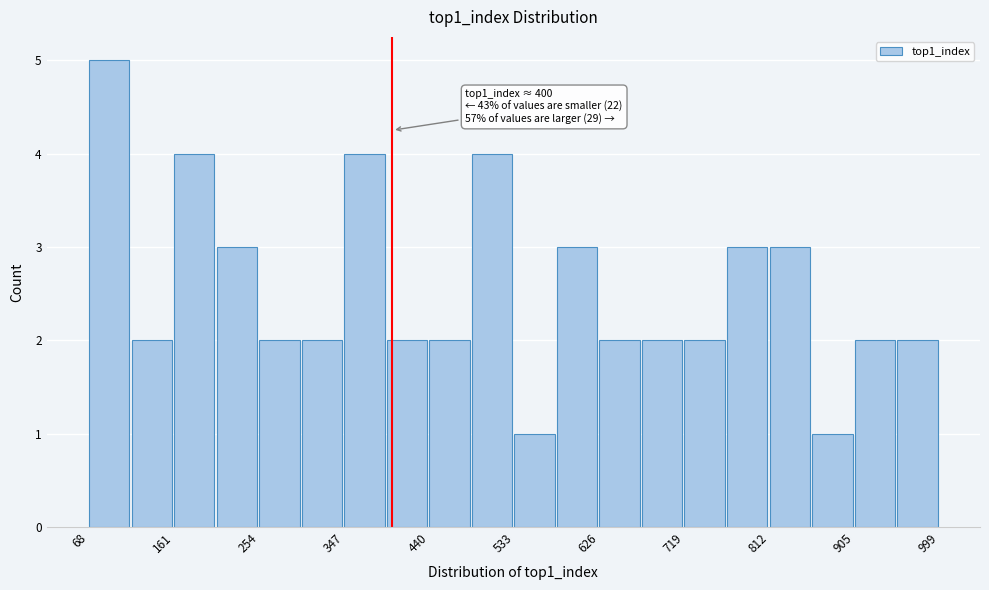

Which range on the x-axis has the tallest bar?

70 to 110